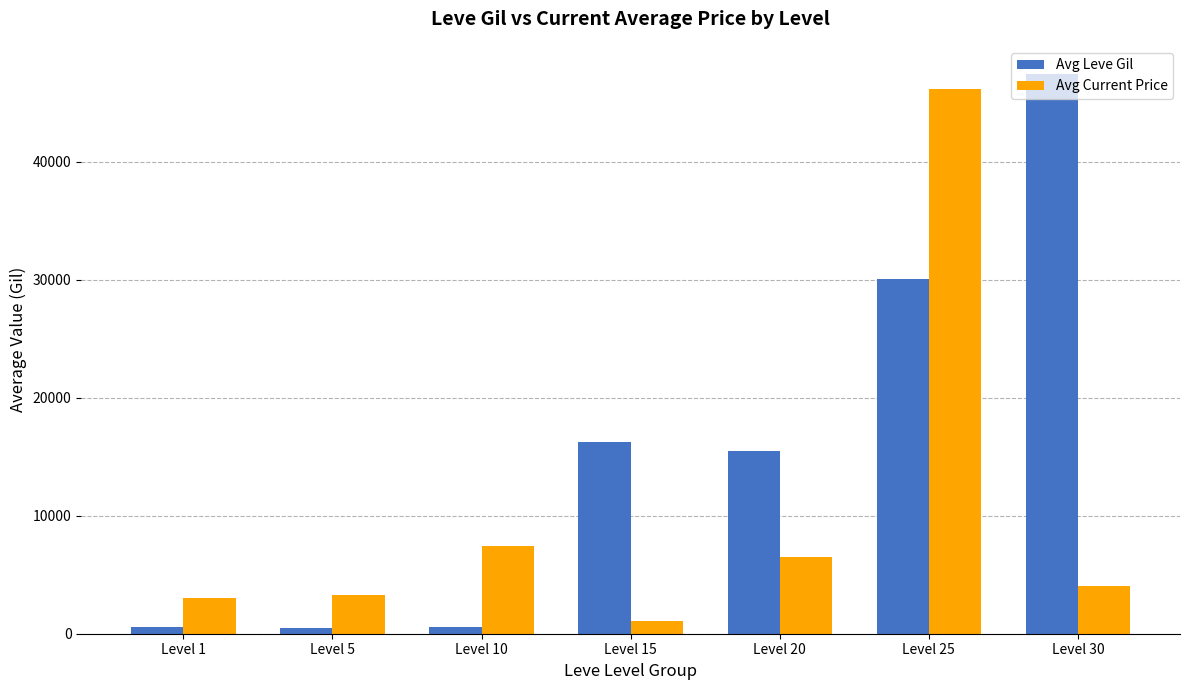

At Level 1, list the series in order from largest to smallest.

Avg Current Price, Avg Leve Gil